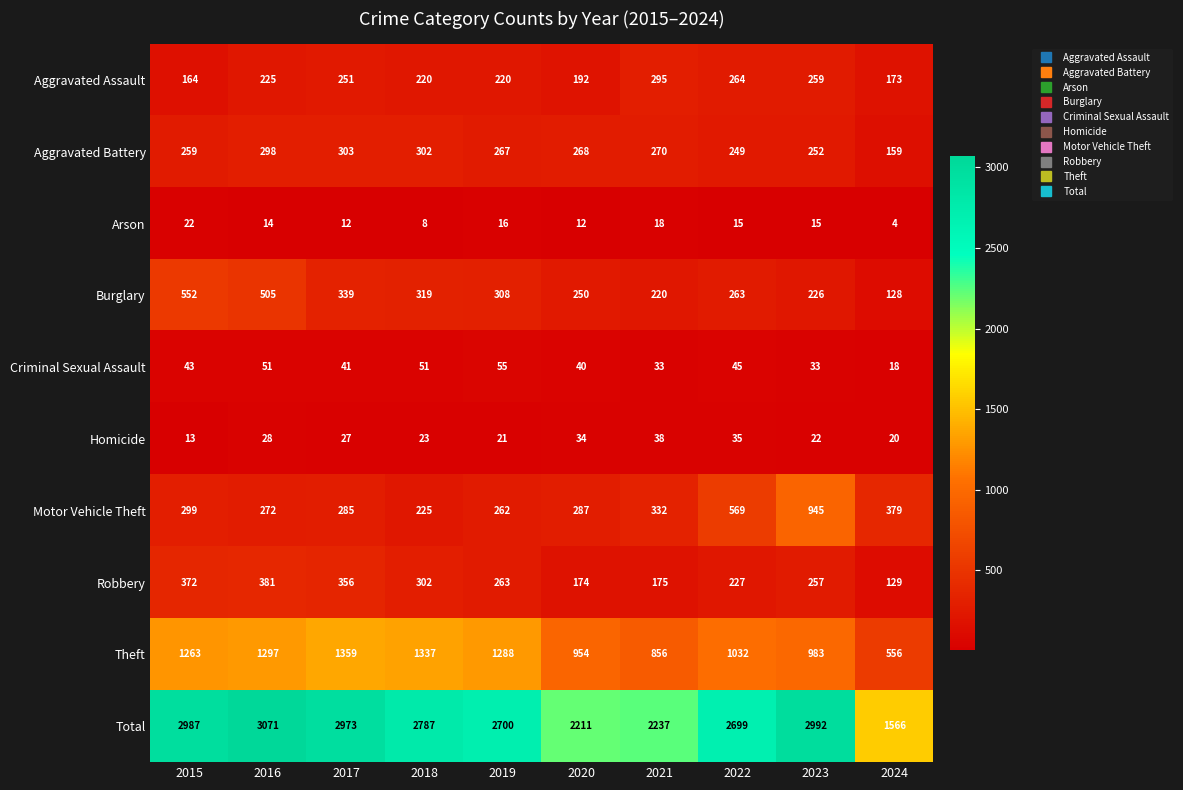

Which series changed the most between 2017 and 2023?

Motor Vehicle Theft